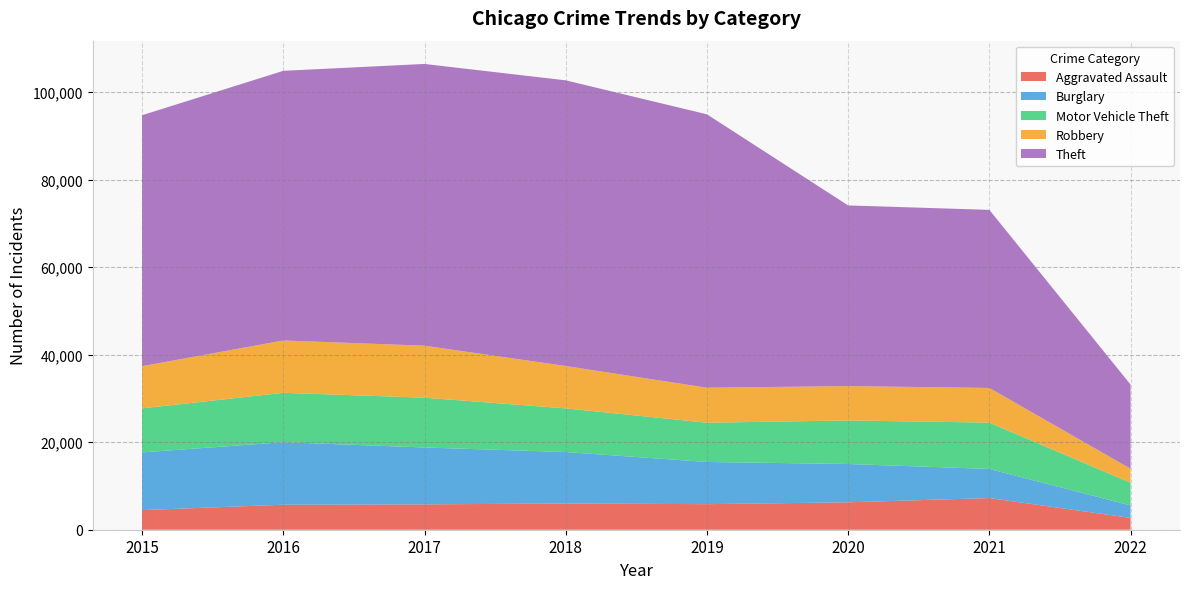

Reading left to right, what are all the values shown in this chart?

Aggravated Assault: 2015=4480	2016=5712	2017=5793	2018=6001	2019=5840	2020=6263	2021=7238	2022=2704
Burglary: 2015=13184	2016=14289	2017=13001	2018=11746	2019=9639	2020=8753	2021=6655	2022=2842
Motor Vehicle Theft: 2015=10068	2016=11286	2017=11380	2018=9983	2019=8978	2020=9953	2021=10584	2022=5186
Robbery: 2015=9638	2016=11960	2017=11880	2018=9679	2019=7994	2020=7855	2021=7920	2022=3210
Theft: 2015=57347	2016=61617	2017=64380	2018=65281	2019=62475	2020=41282	2021=40695	2022=19227